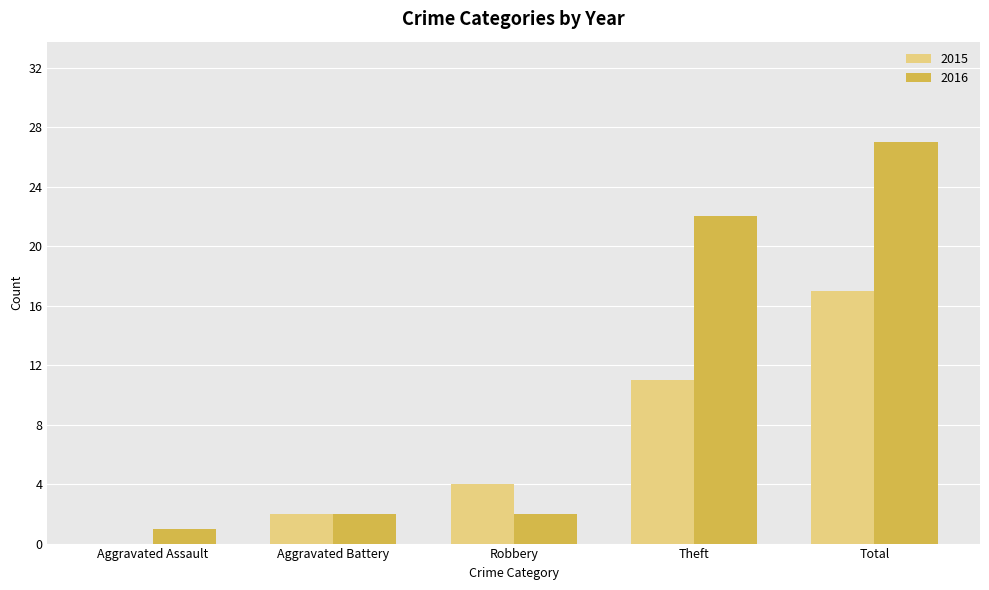

What is the maximum value for 2015?

17